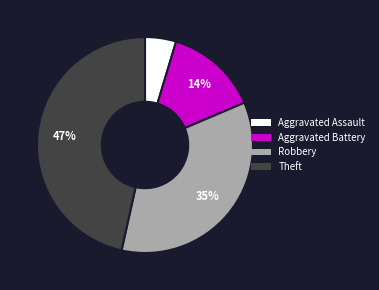

Does any single category account for the majority?

No